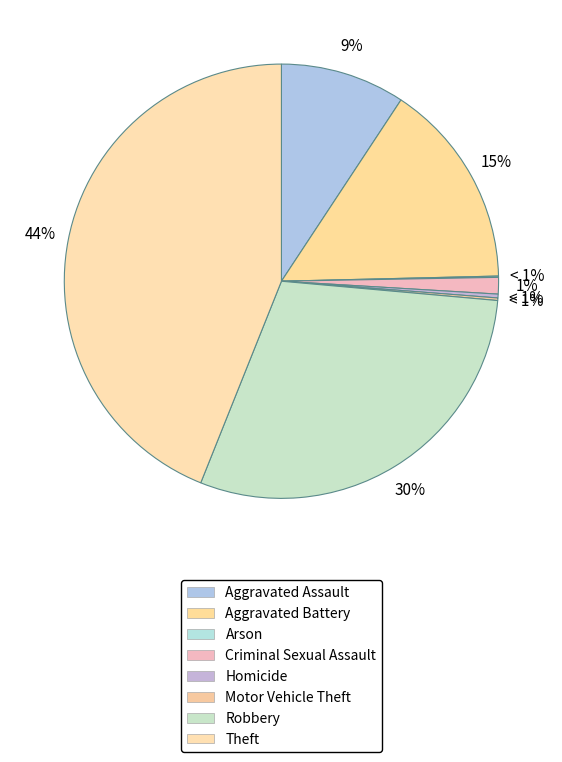

Between Robbery and Arson, which is larger?

Robbery